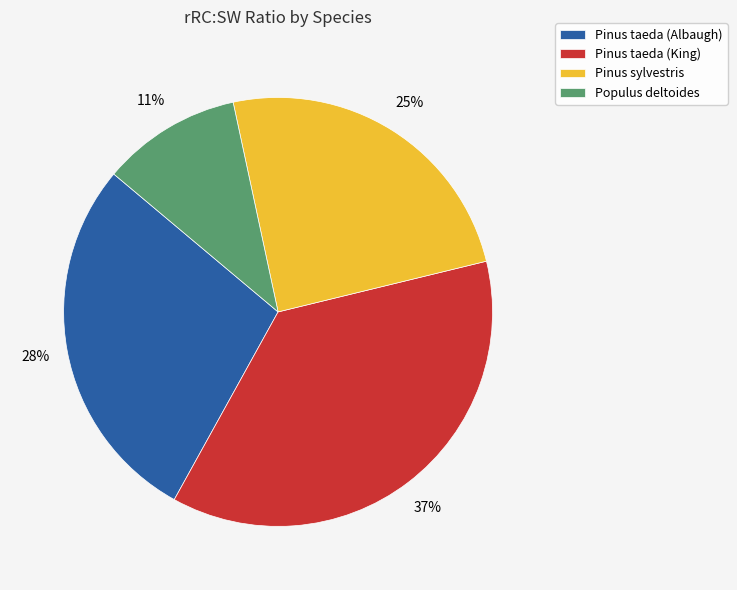

How many slices are in this pie chart?

4